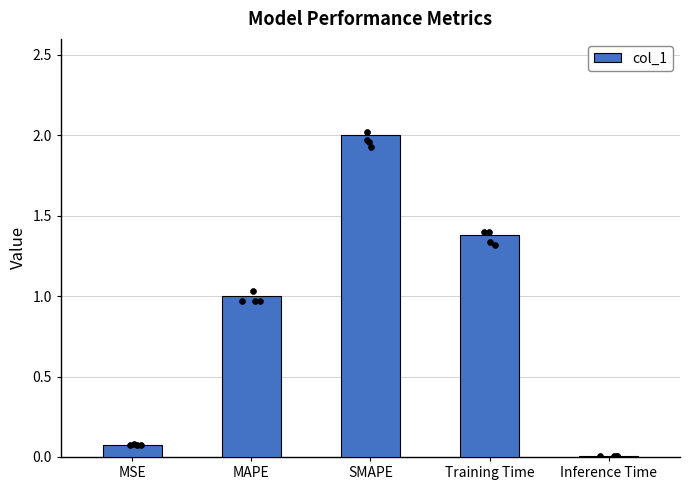

What is the change in value from MAPE to Training Time?

+0.4